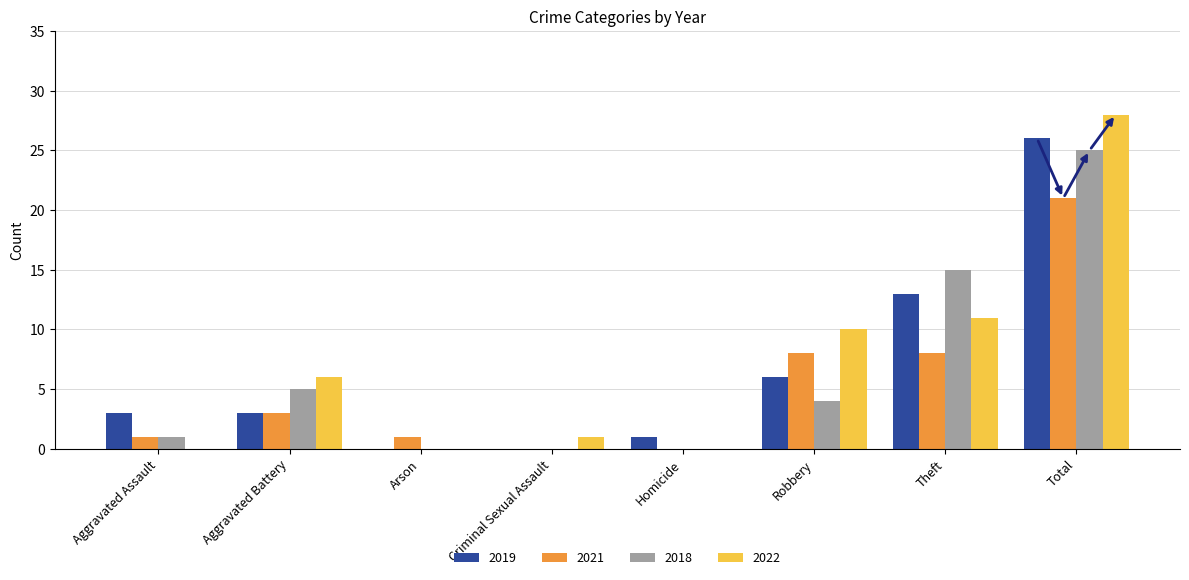

The value of 2022 at Arson is 11. True or false?

False